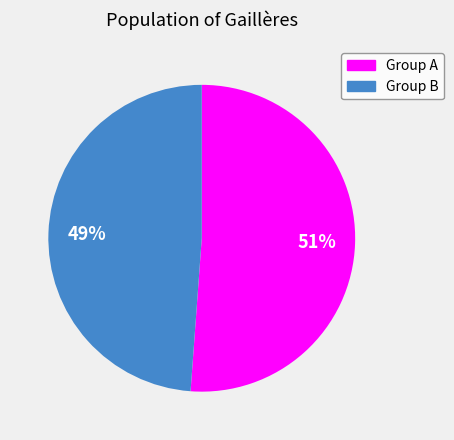

To the nearest percent, what is the difference between the largest and smallest slice percentages?

2%